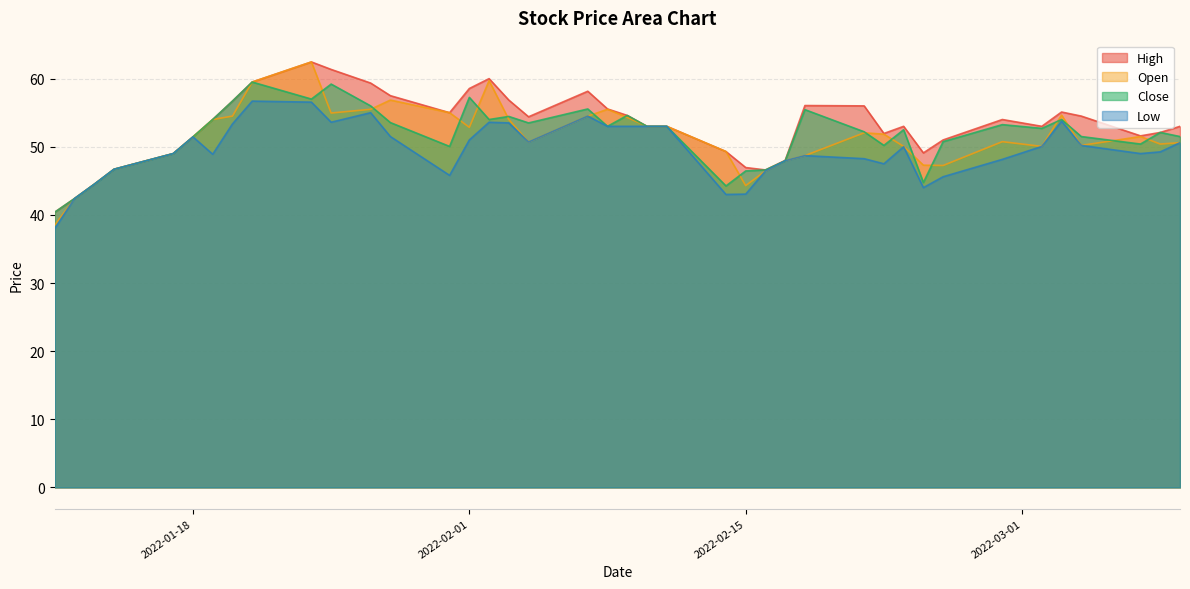

Is the value of Close at 2022-02-01 greater than the value of Open at 2022-02-22?

Yes